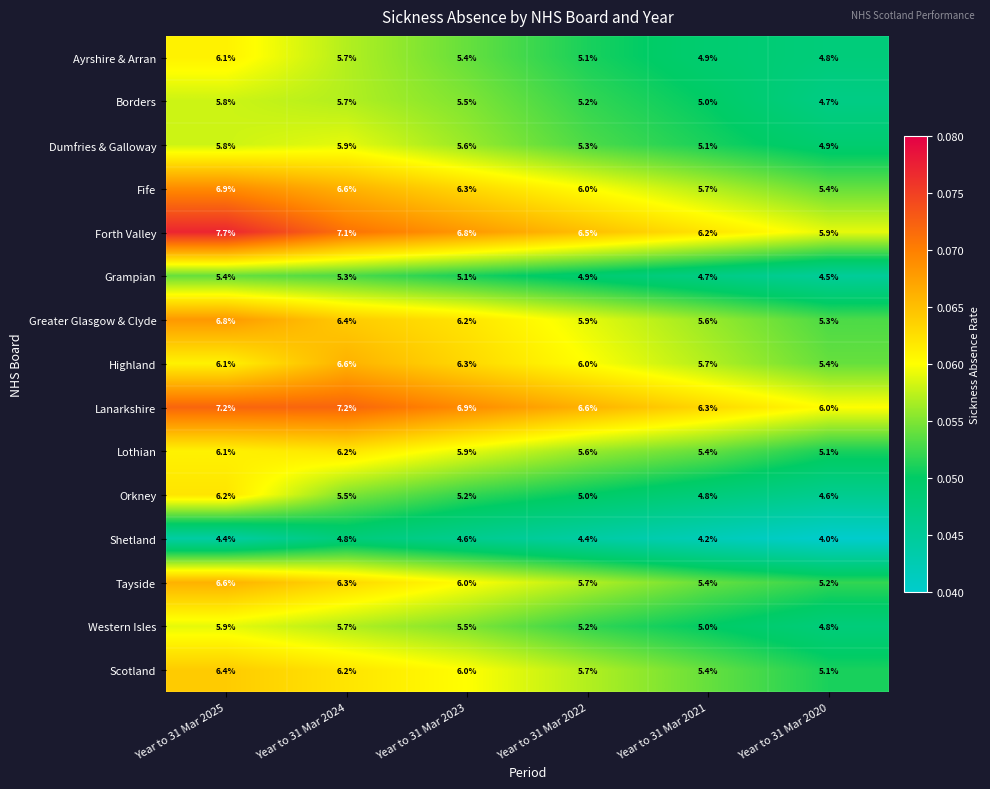

What is the difference between the maximum and minimum values in the Western Isles series?

1.1